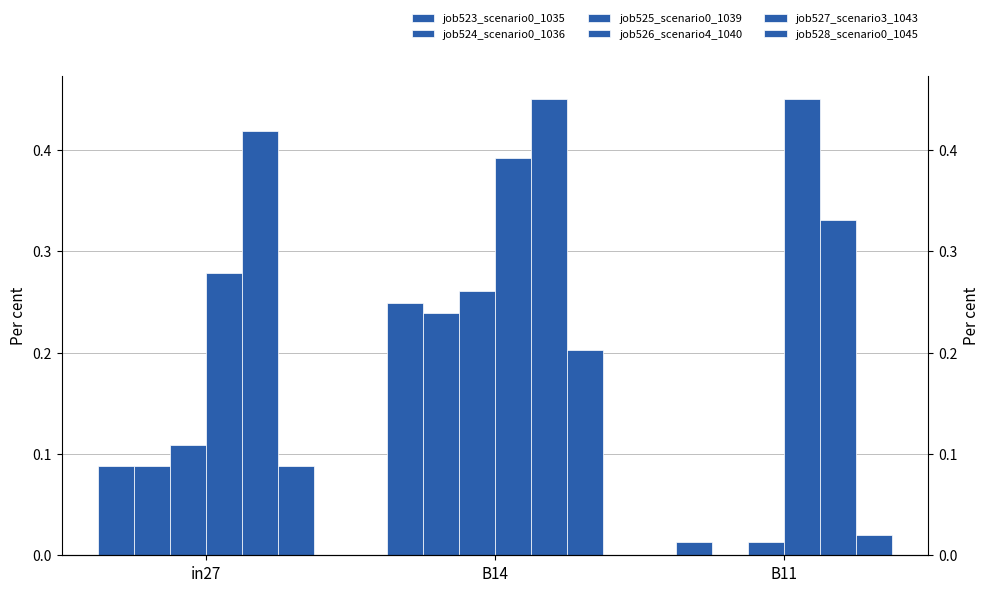

The job528_scenario0_1045 series shows 0.2 at B14. True or false?

True